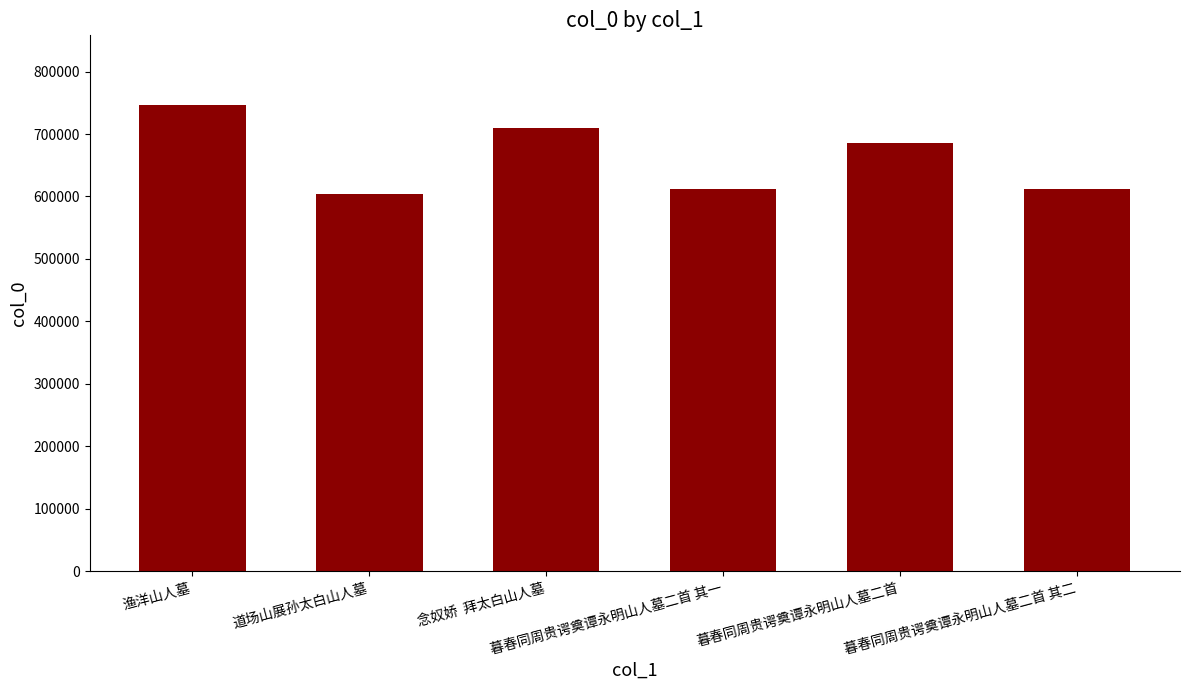

What is the greatest value displayed?

746054